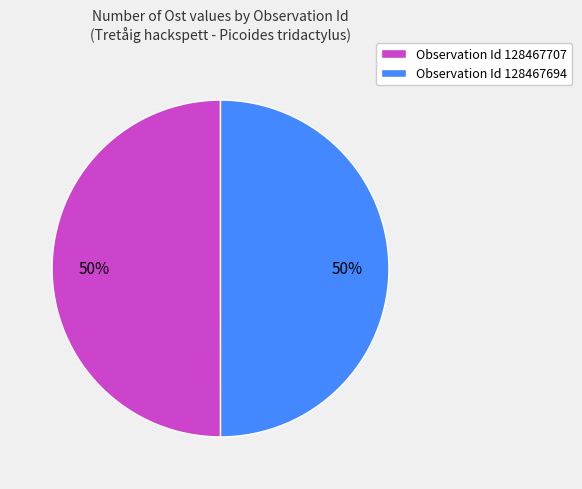

To the nearest percent, what is the average slice percentage?

50%